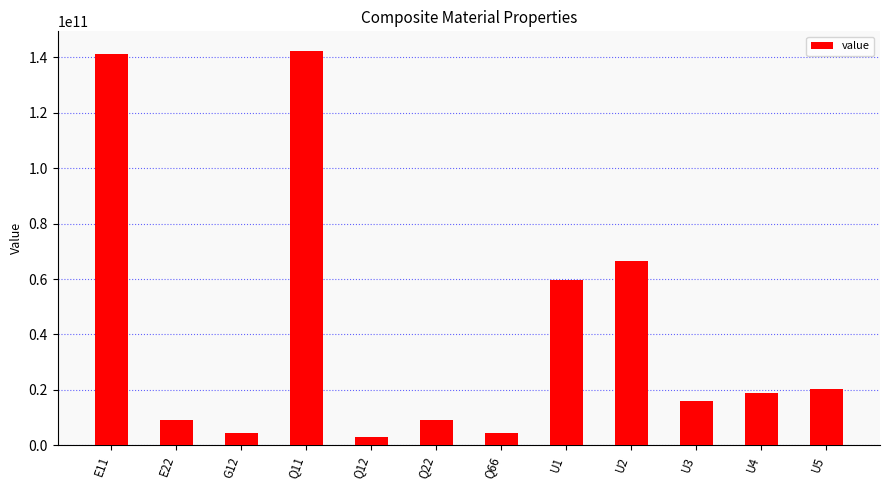

What is the change in value from G12 to U1?

+55351779166.5